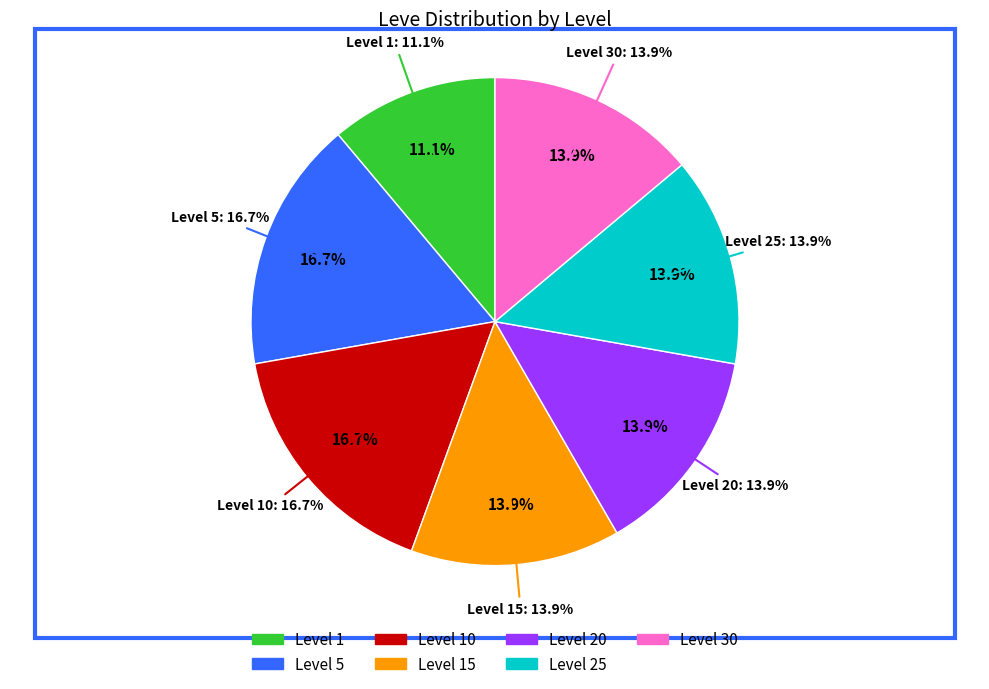

What is the change in value from Level 10 to Level 30?

-1